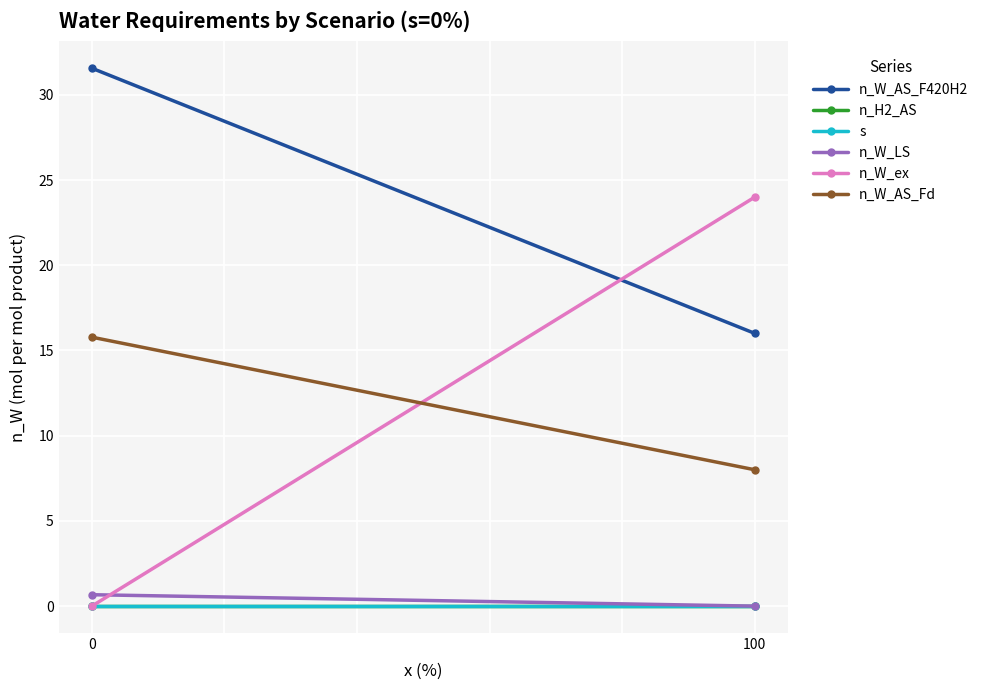

Reading left to right, list all the values displayed in this chart.

n_W_AS_F420H2: 31.6	16.0
n_H2_AS: 0.0	0.0
s: 0.0	0.0
n_W_LS: 0.7	0.0
n_W_ex: 0.0	24.0
n_W_AS_Fd: 15.8	8.0